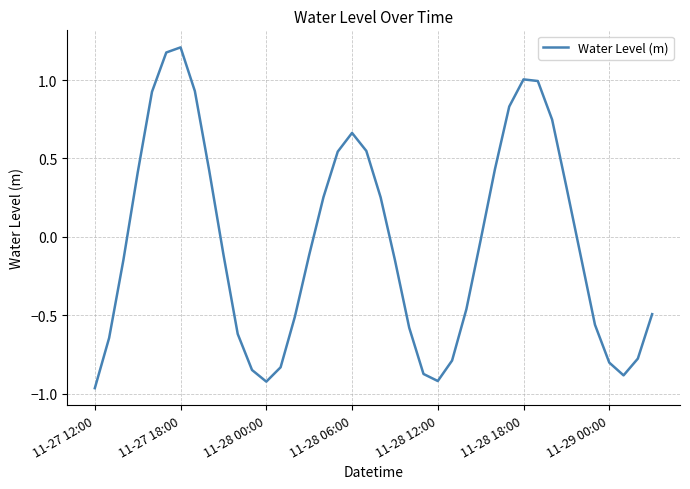

How many lines are shown in the chart?

1